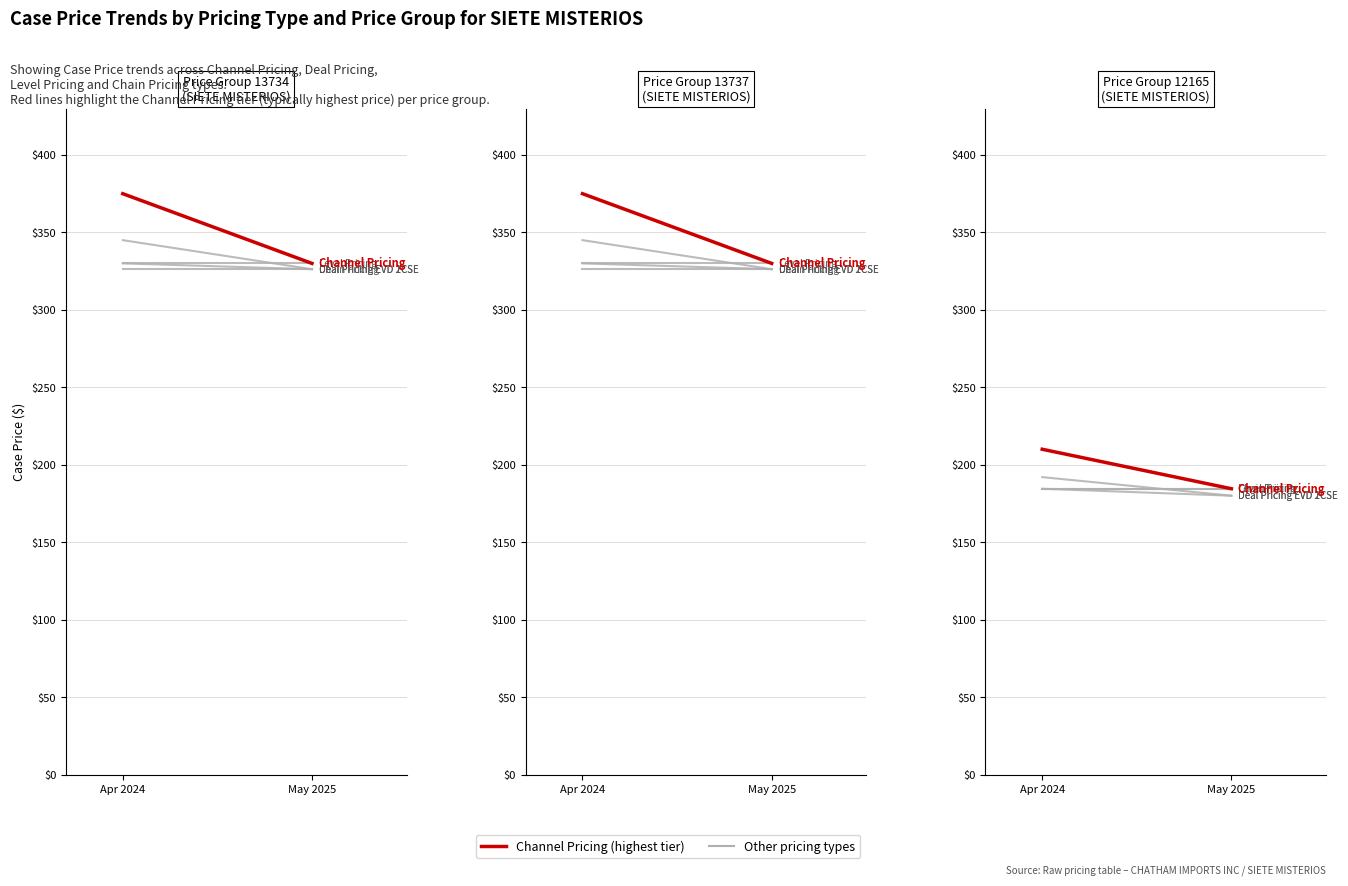

Between Apr 2024 and May 2025, which series saw the biggest shift?

Channel Pricing